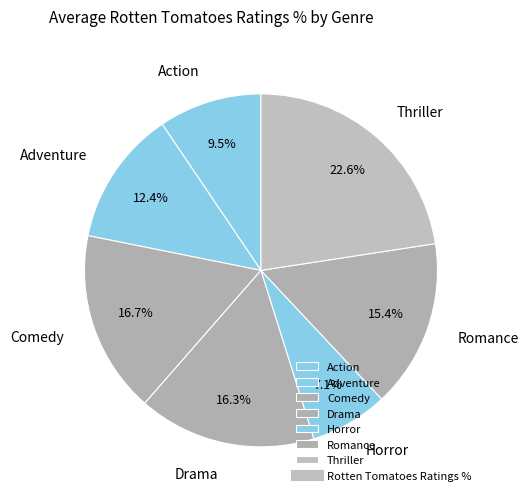

True or false: Comedy accounts for 29% of the total.

False